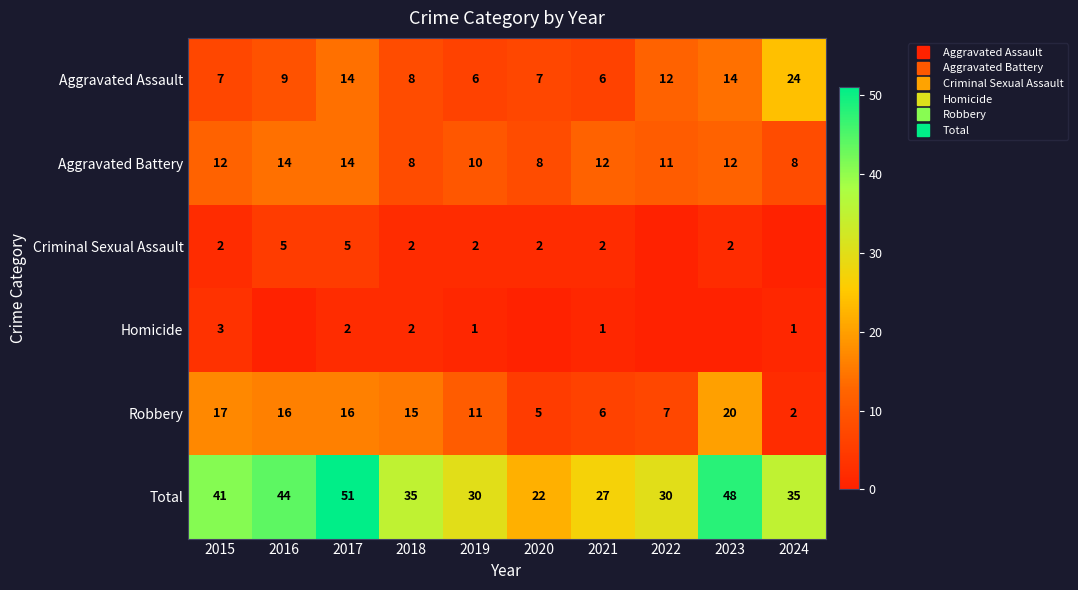

Is it true that Aggravated Battery equals 14 at 2016?

True